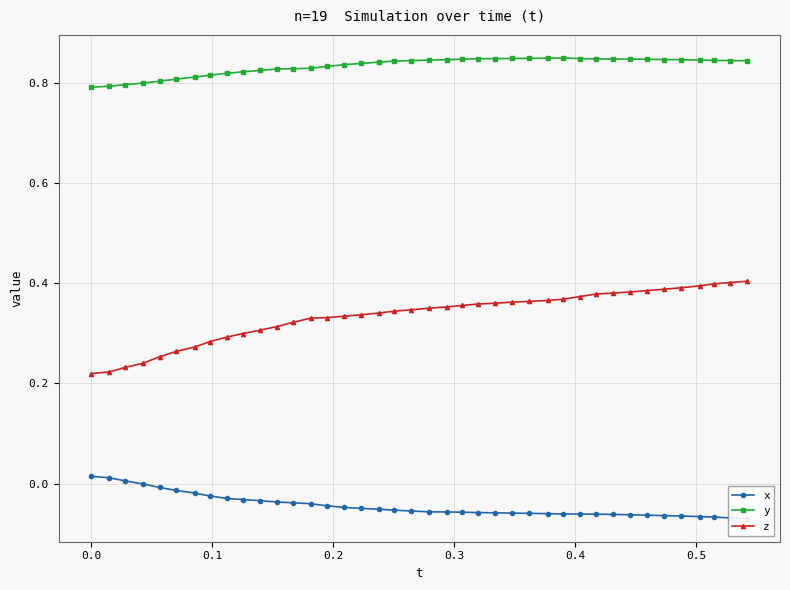

What are all the series names shown in the legend?

x, y, z